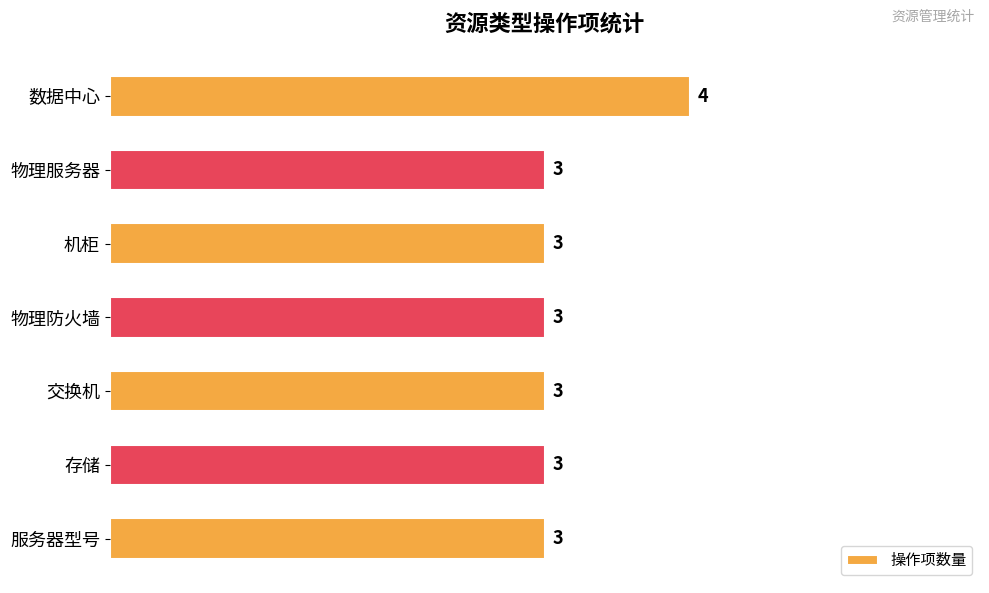

What is the difference between the maximum and second lowest values?

1